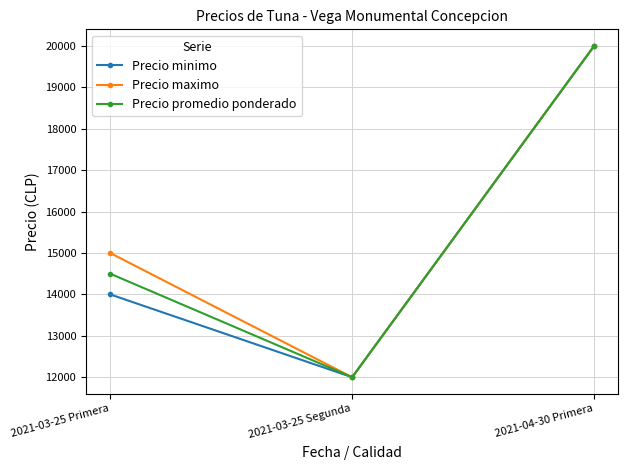

The Precio minimo series shows 20000 at 2021-04-30 Primera. True or false?

True